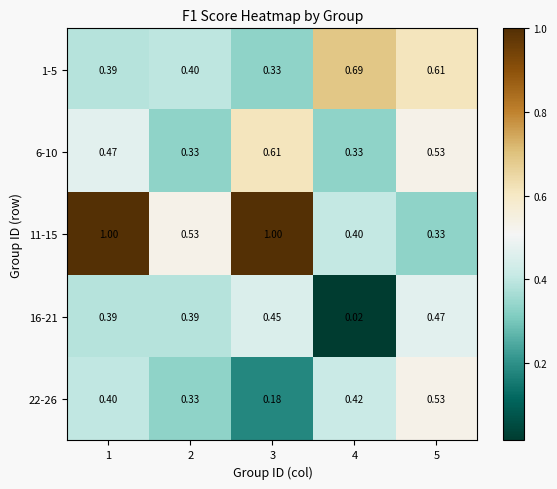

Is the value of 6-10 at 4 greater than the value of 11-15 at 3?

No